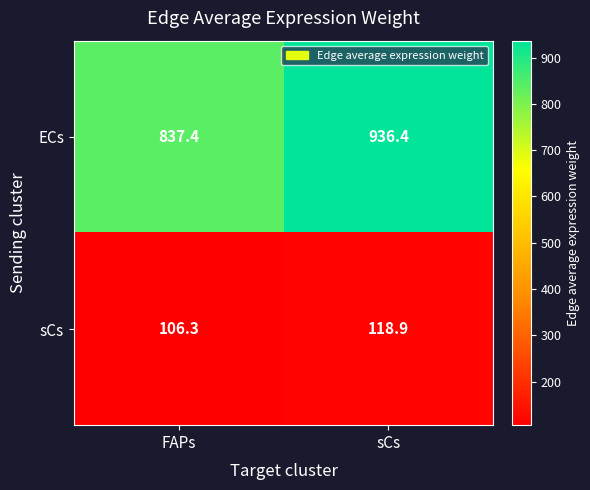

Rank the categories by sCs value from lowest to highest.

FAPs, sCs